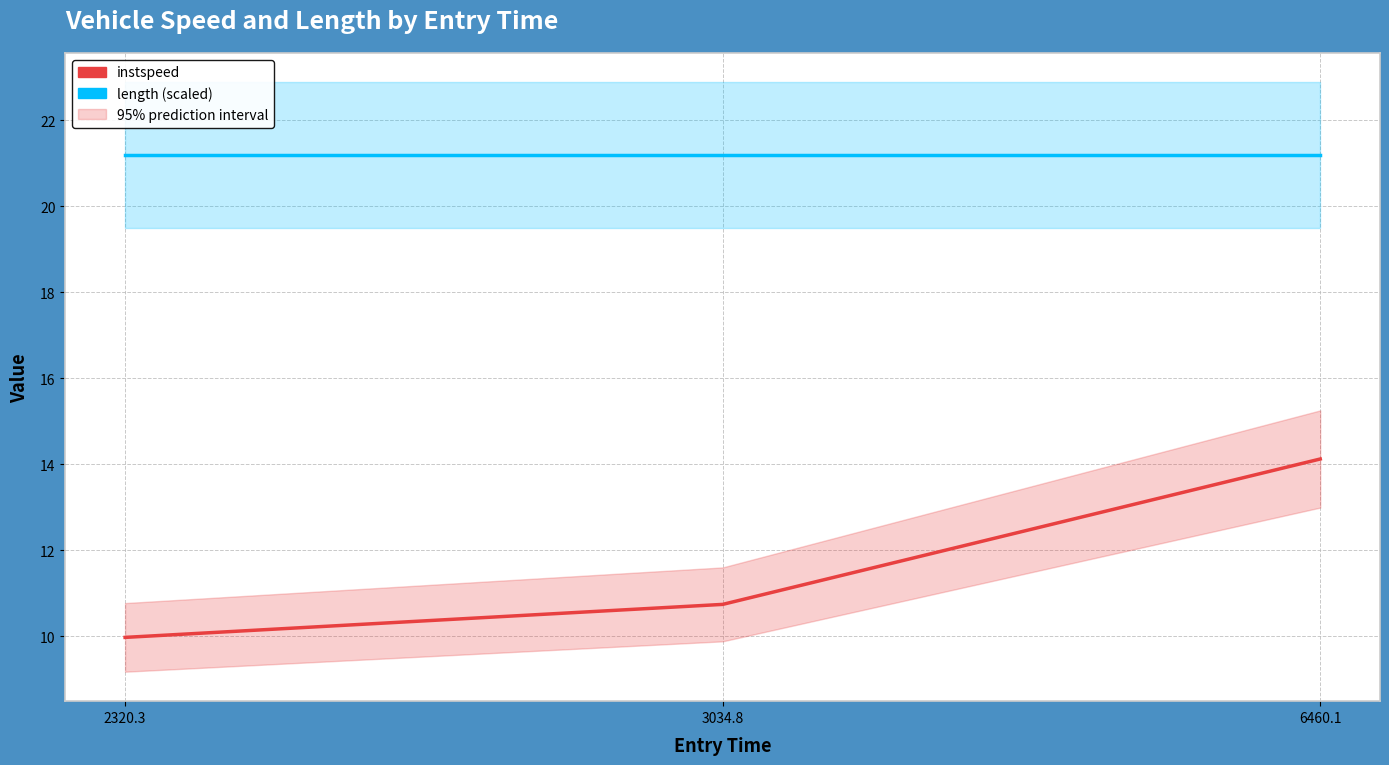

What is the average value of the instspeed series?

11.6